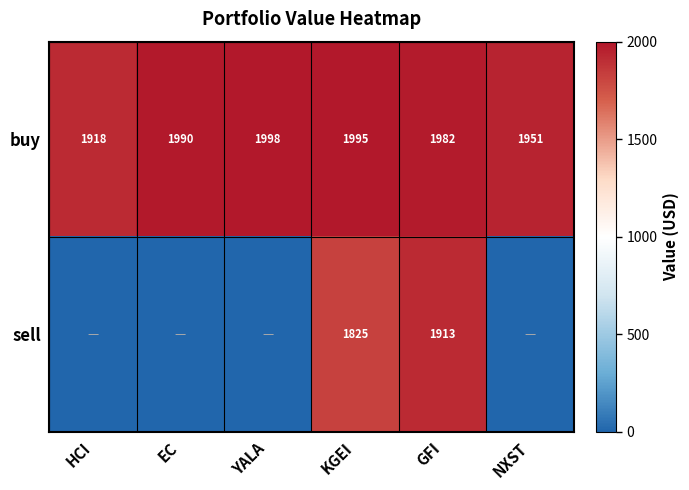

What is the spread (max minus min) of values at GFI?

69